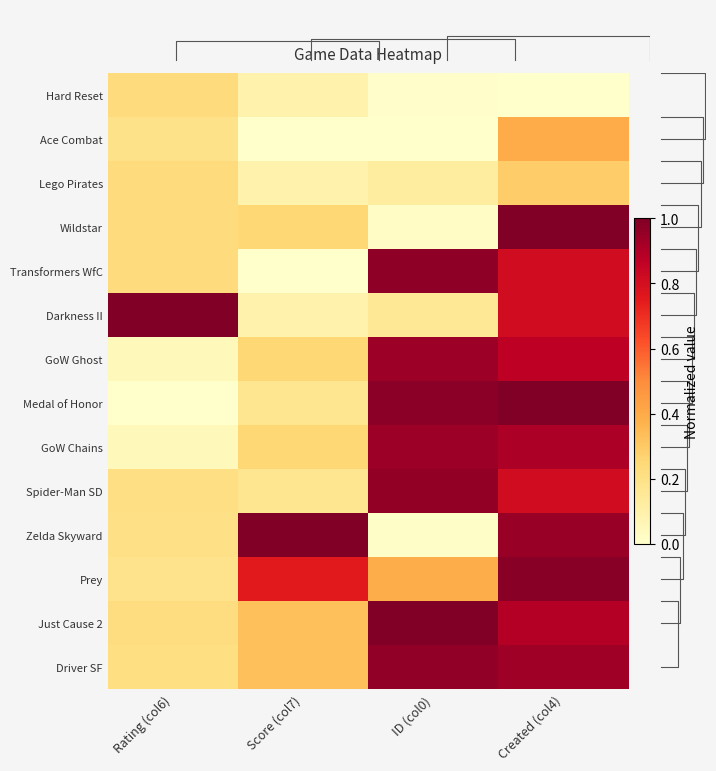

Which series has the widest spread of values?

Medal of Honor